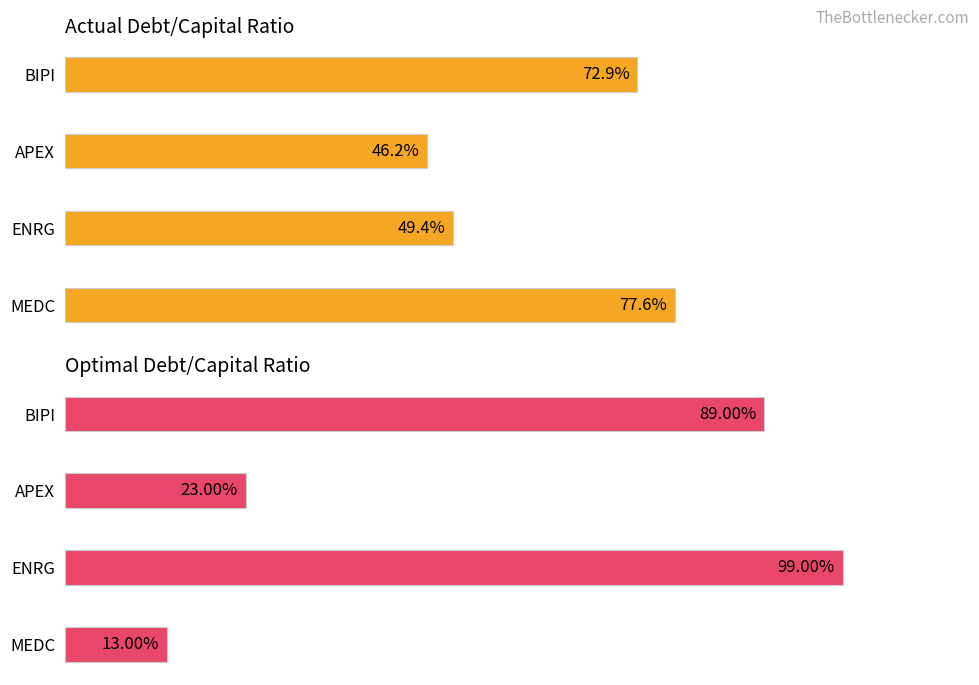

What are all the series names shown in the legend?

actual_debt_capital, optimal_debt_capital